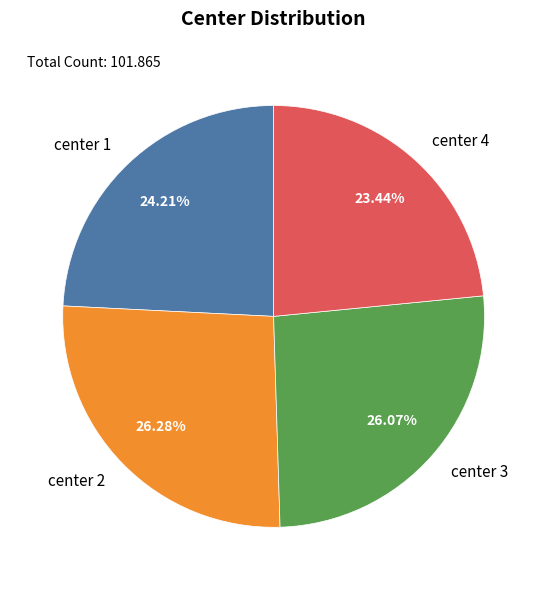

What is the ratio of the value at center 4 to the value at center 3?

0.9